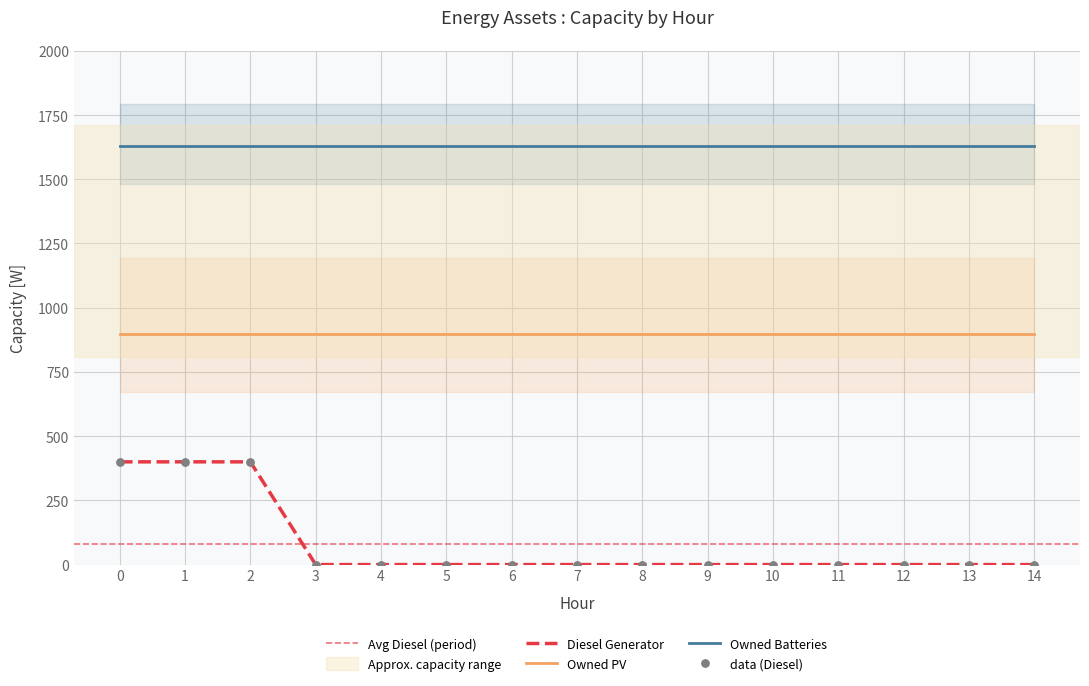

Which series has the largest Y range (max minus min)?

Diesel Generator